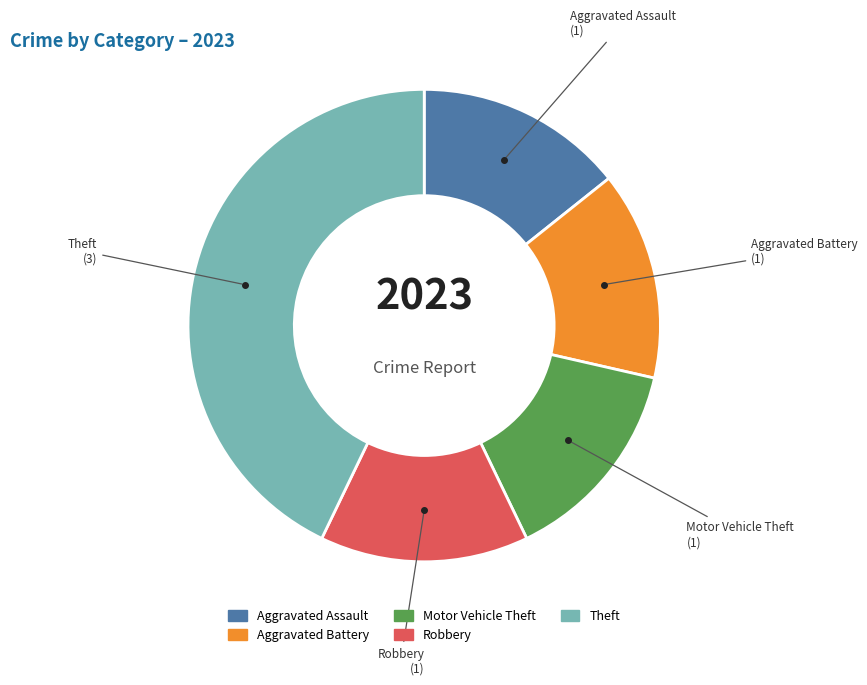

How many slices are in this pie chart?

5